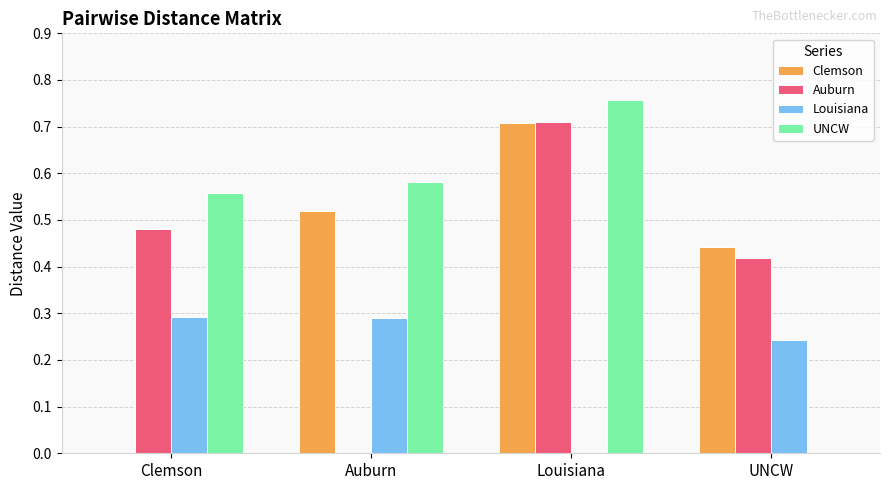

Which label corresponds to the largest value in the chart?

Louisiana